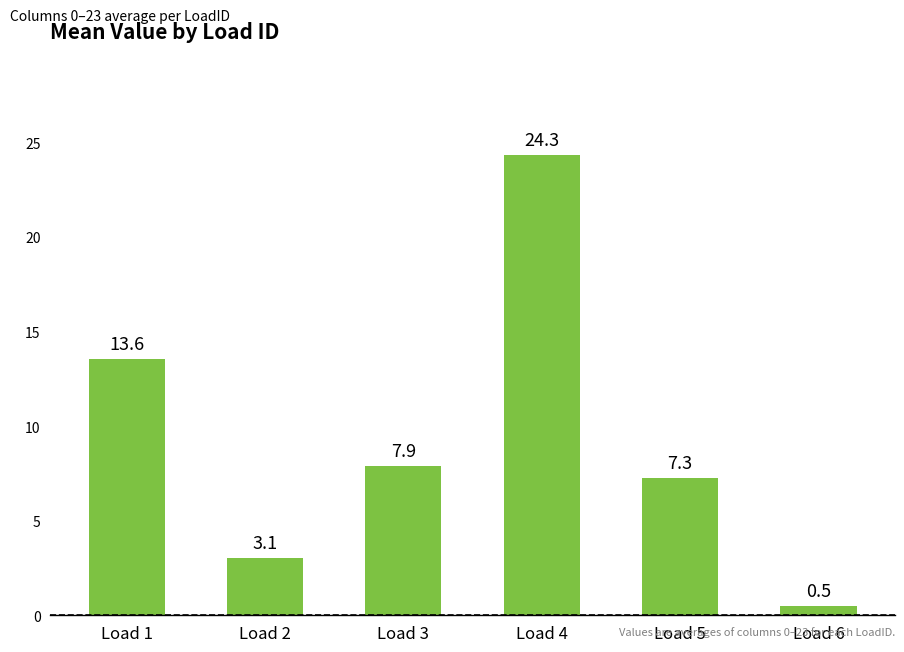

Where is the data nearest to the value 12?

Load 1